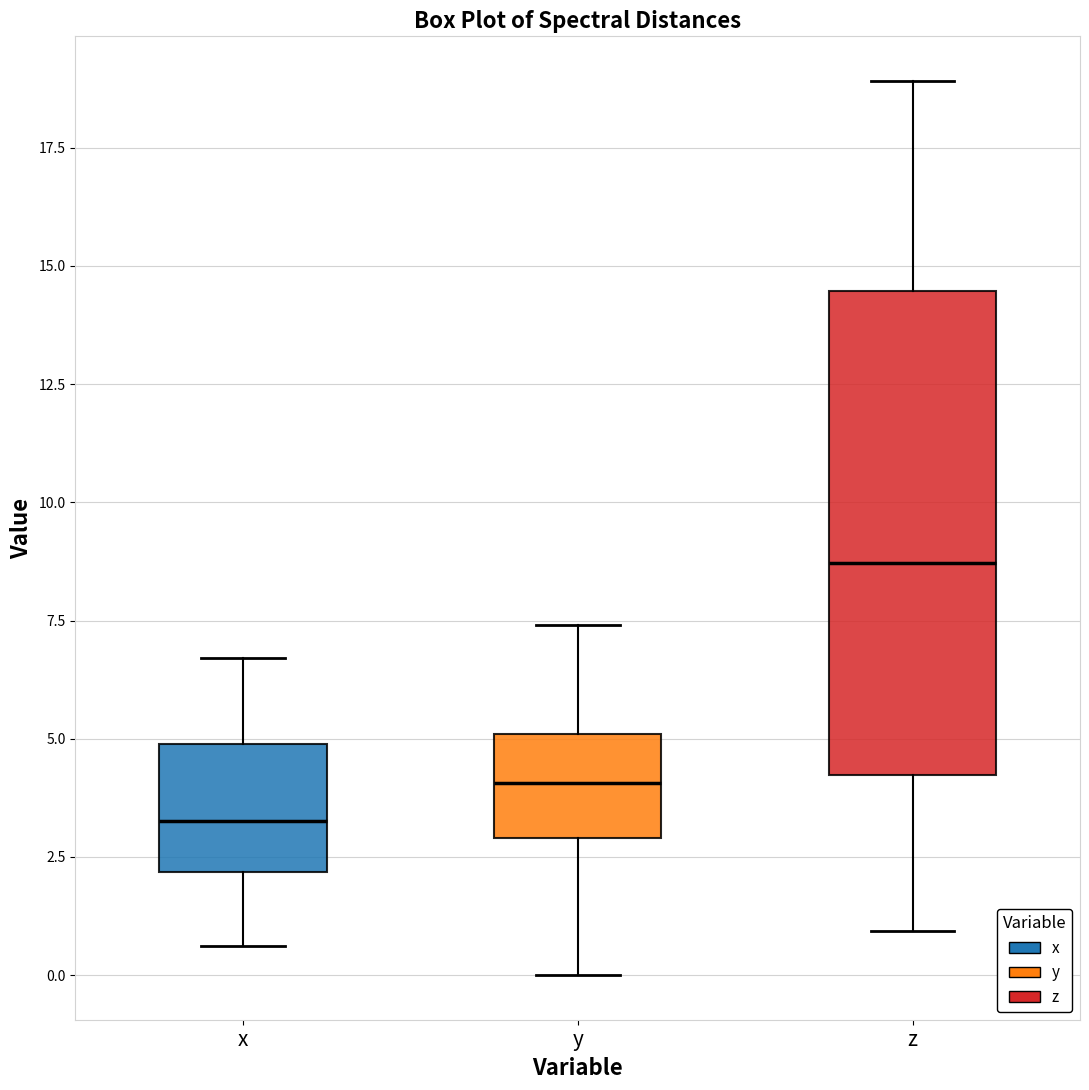

Which box has the lowest median line?

x